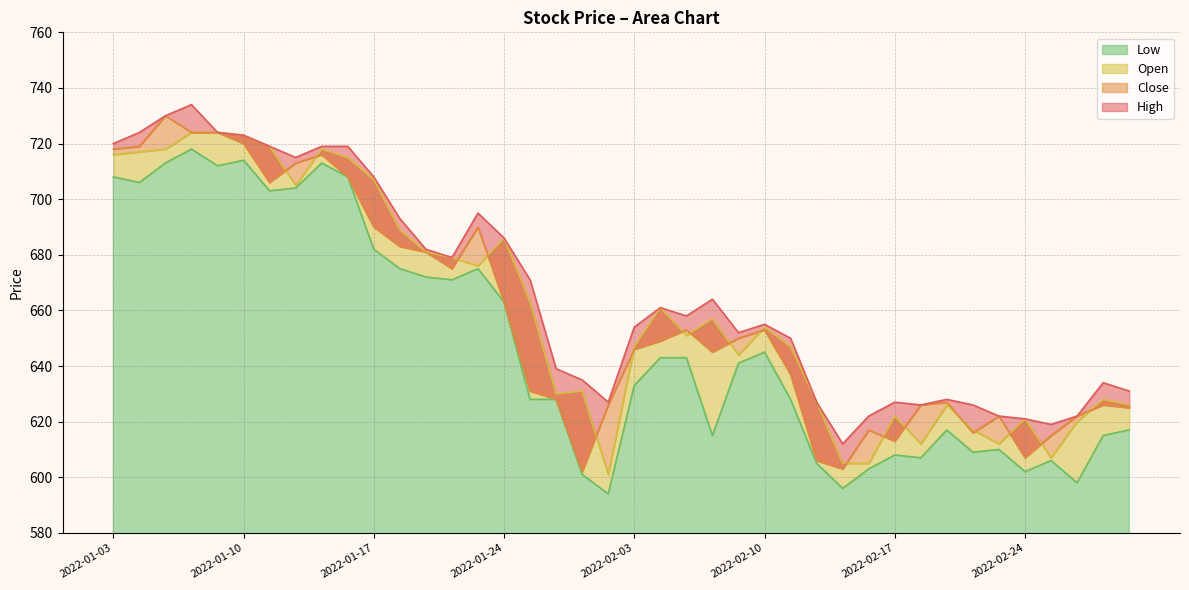

What is the lowest value of the Low series?

594